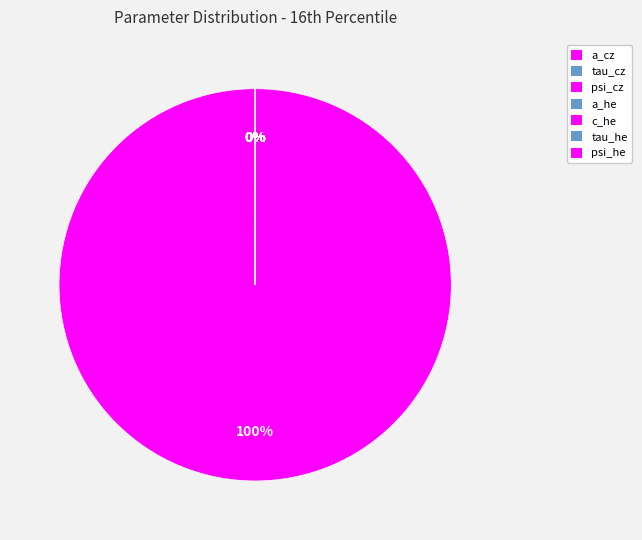

Is it true that tau_cz is 1% of the pie?

False